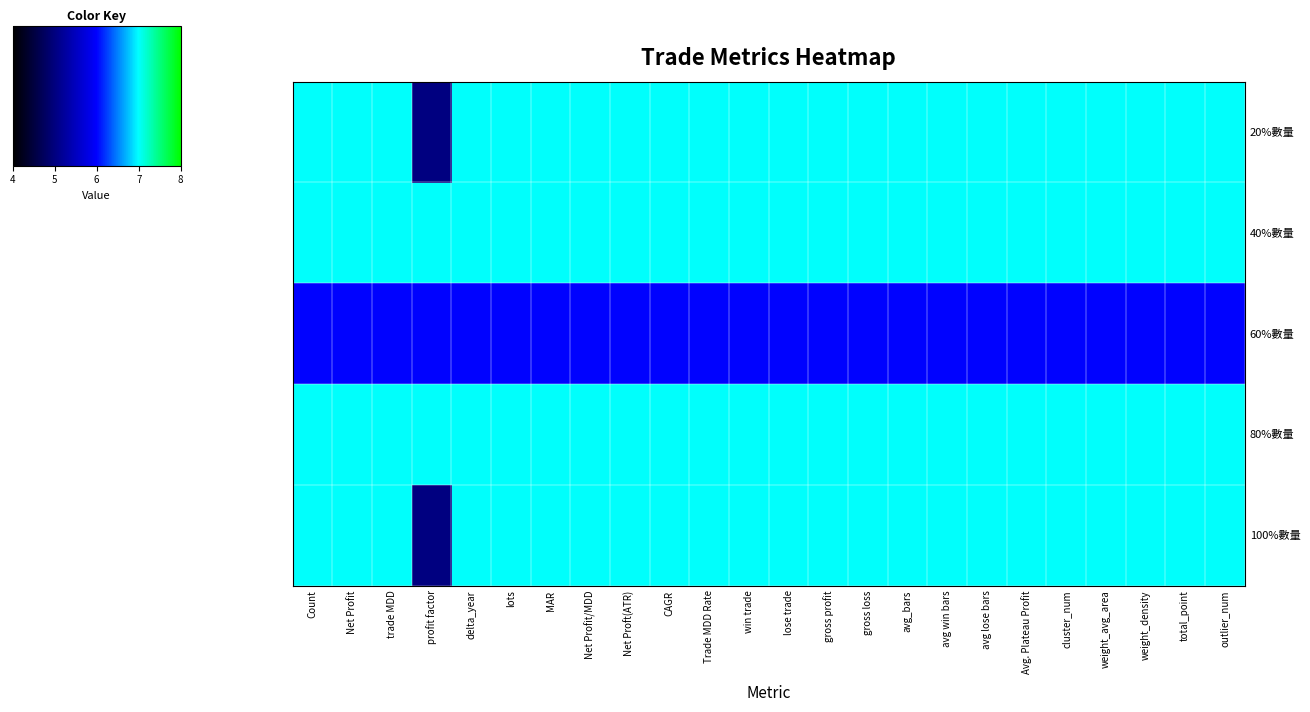

True or false: 100%數量 has a value of 7 at Net Proft(ATR).

True